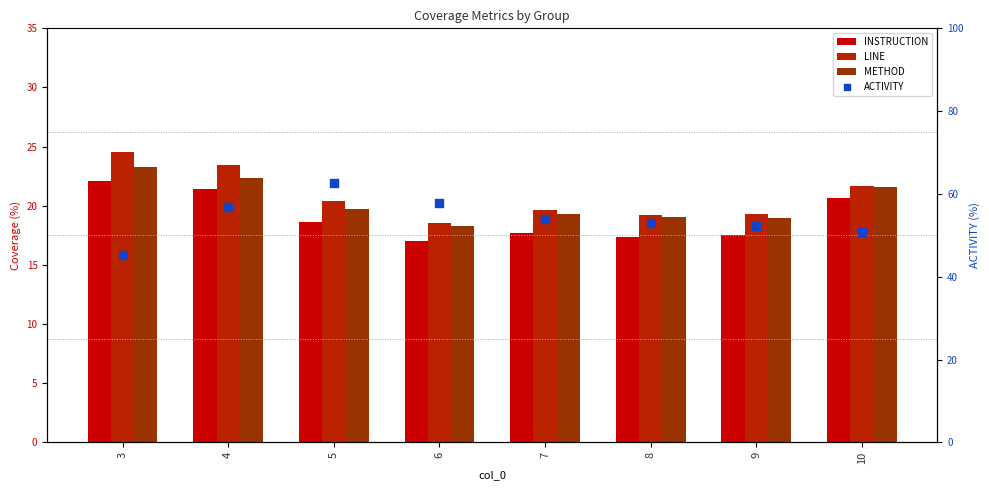

What are all the series names shown in the legend?

INSTRUCTION, LINE, METHOD, ACTIVITY